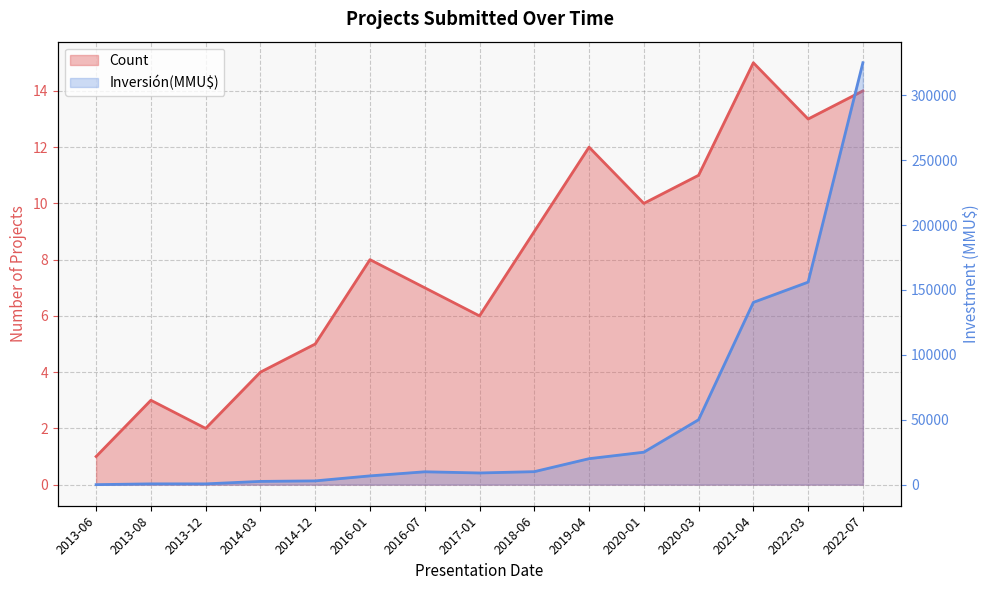

What is the average value of the Inversión(MMU$) series?

50577